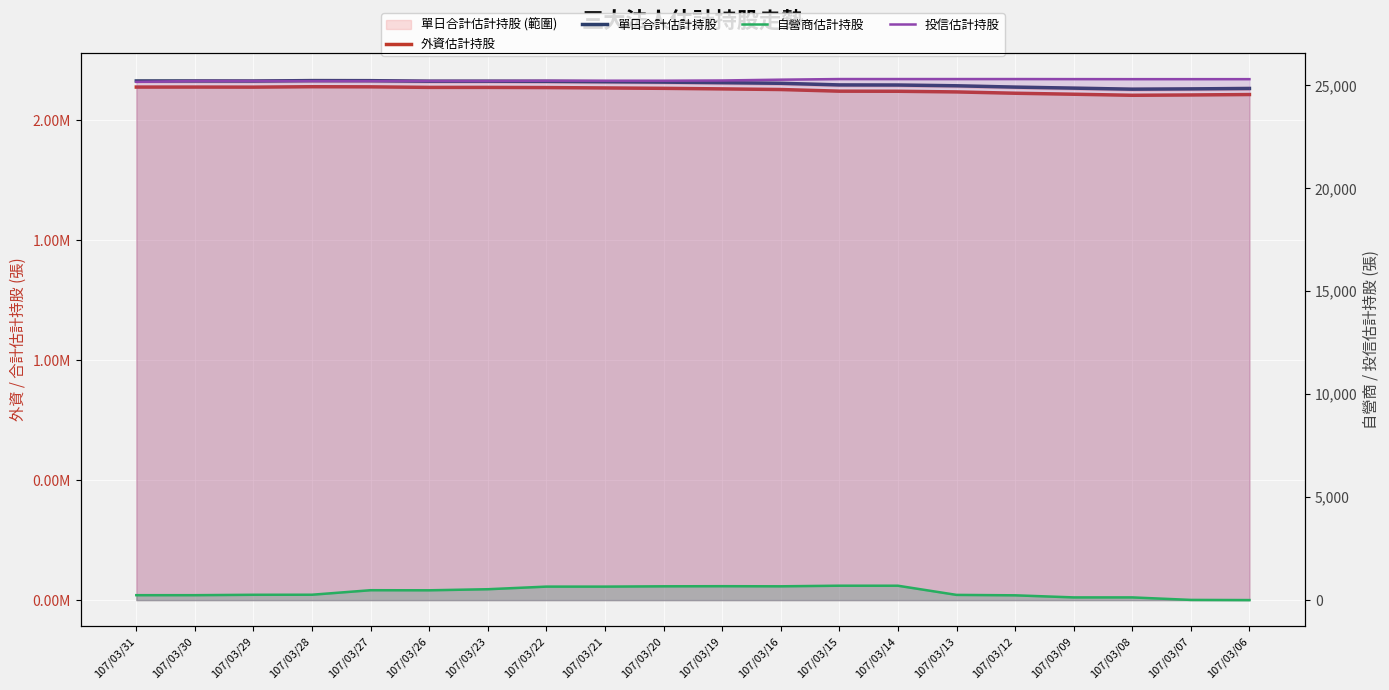

Which series has the largest range (max minus min)?

單日合計估計持股